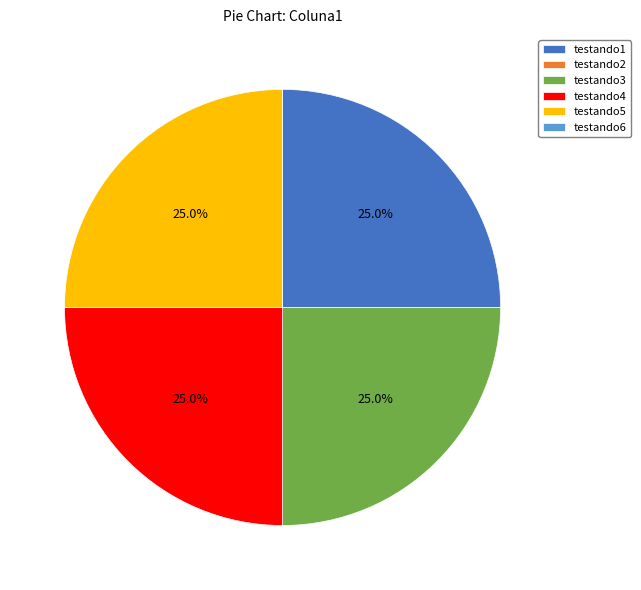

Is there a majority slice in this chart?

No